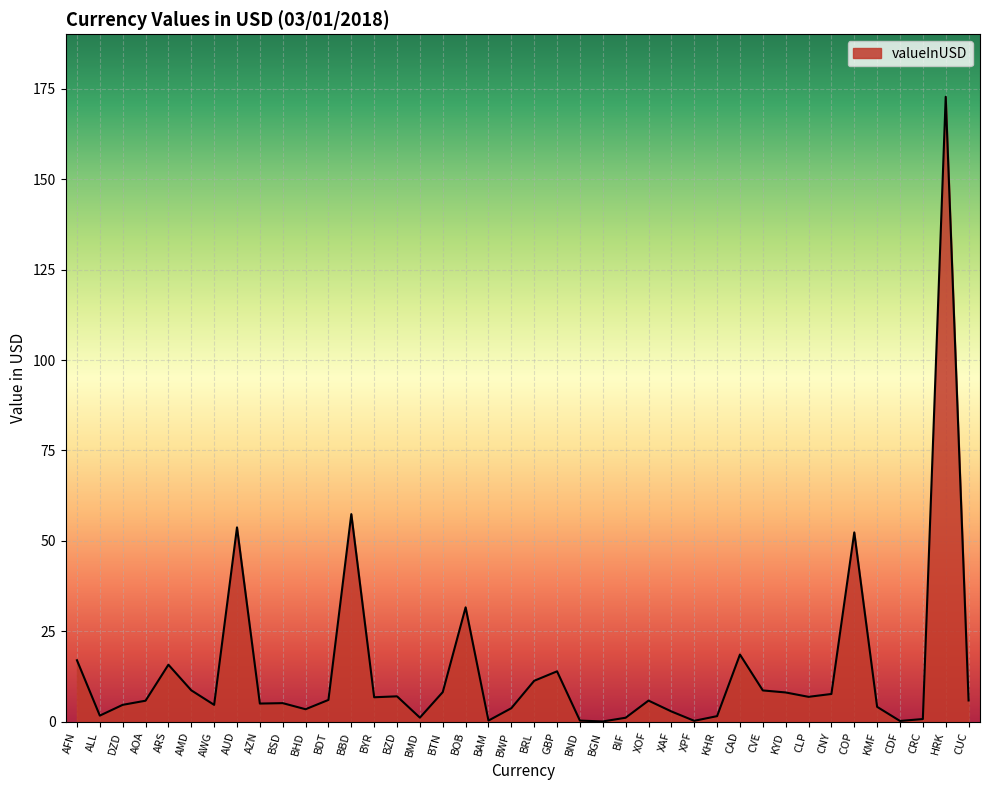

Is it true that the value at BOB is 10.0?

False